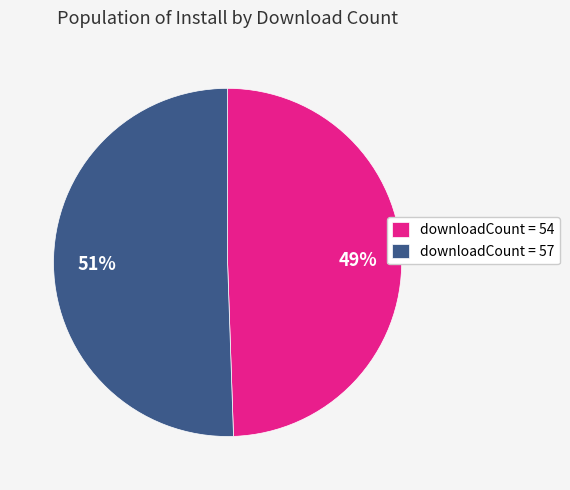

Count the number of slices in the pie.

2